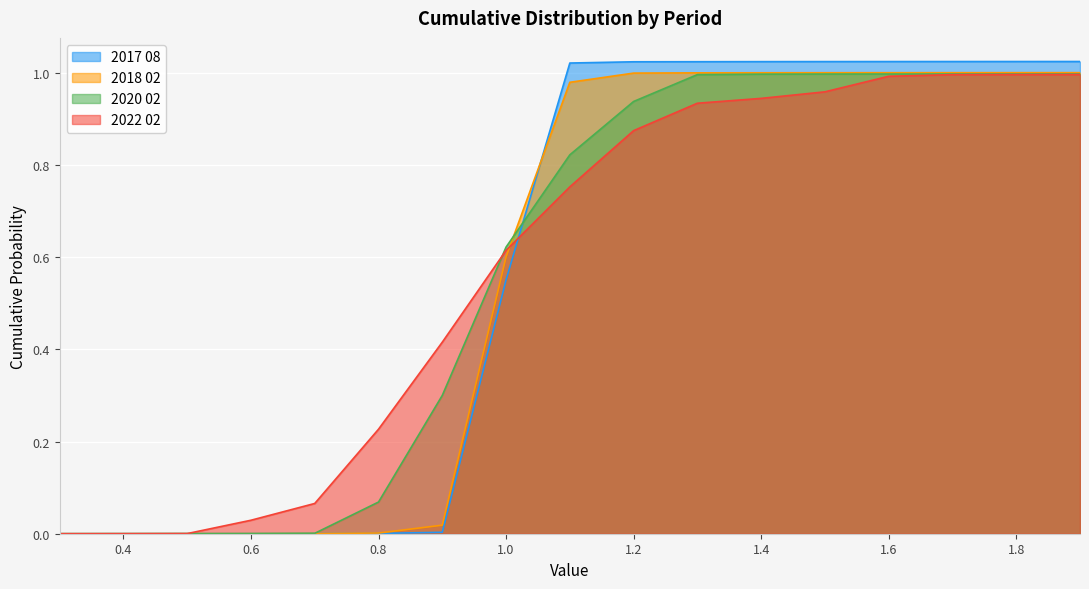

Which series has the largest range (max minus min)?

2017 08